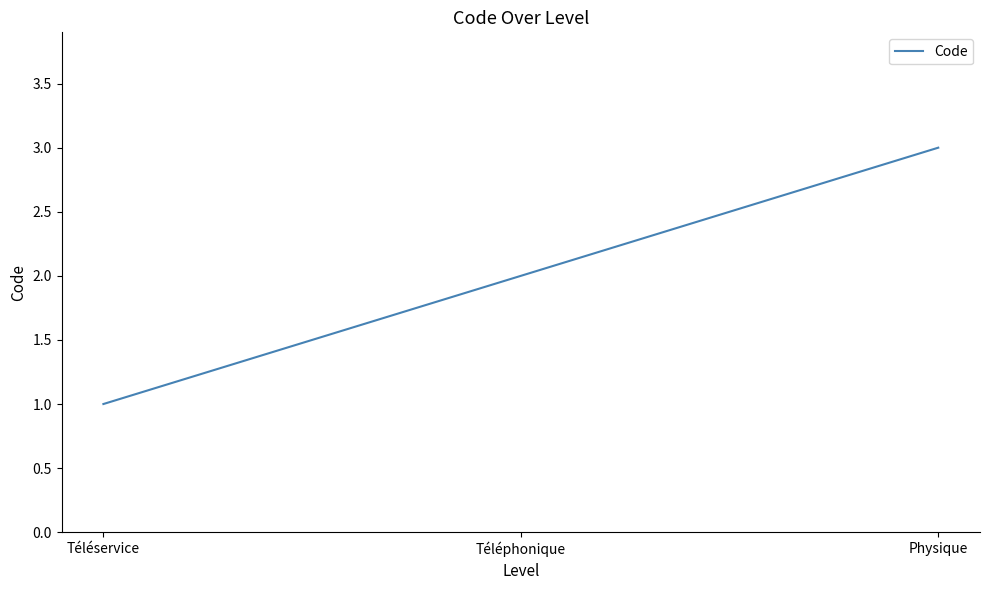

Which category has the lowest value across all series?

Téléservice